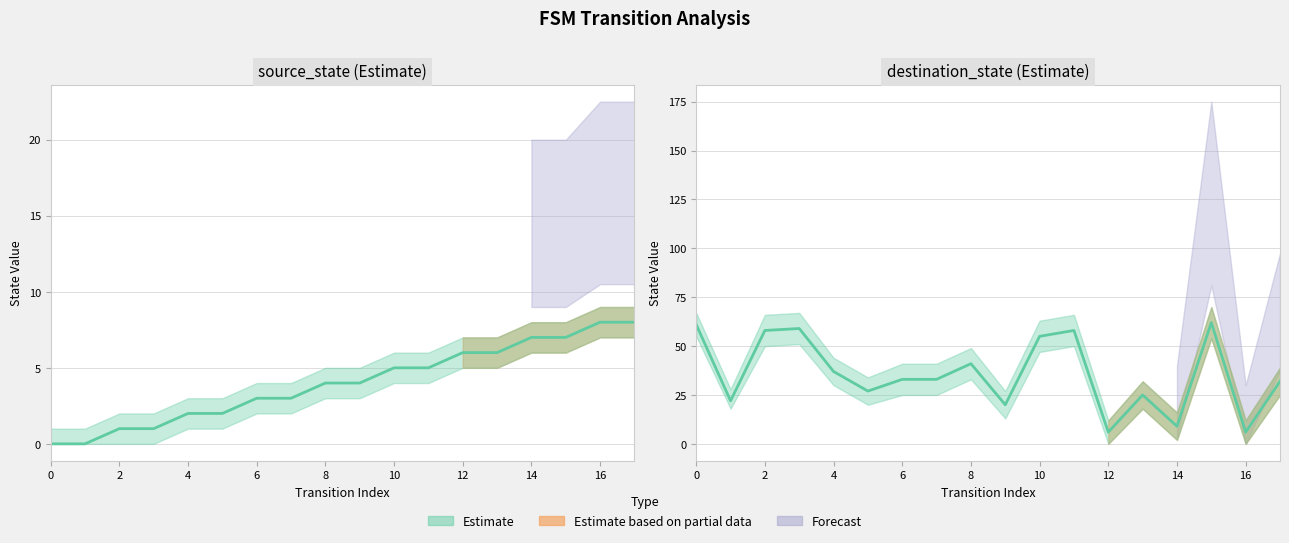

After their last crossing, which series has the higher values: destination_state or source_state?

destination_state